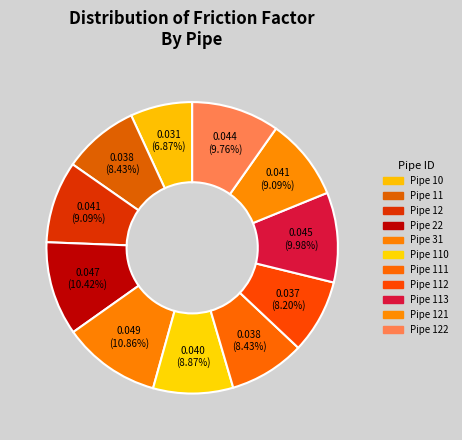

To the nearest percent, what is the difference between the Pipe 110 and Pipe 31 slice percentages?

2%